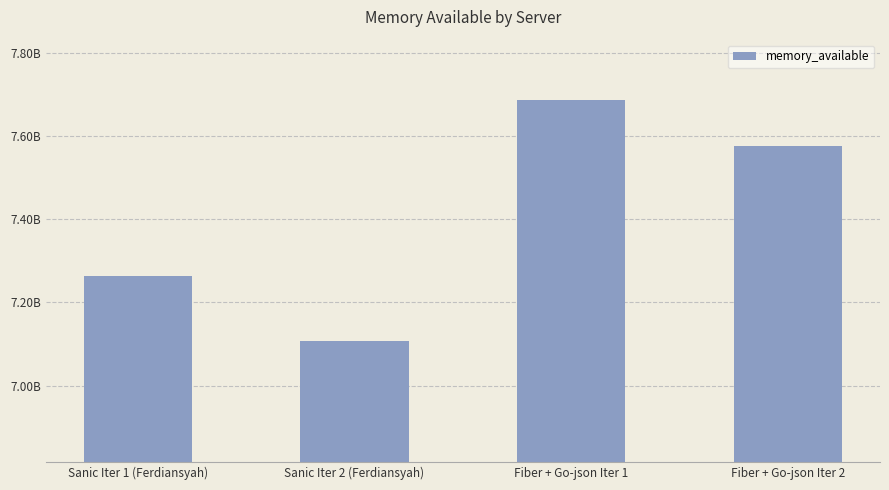

Does the chart contain any negative values?

No